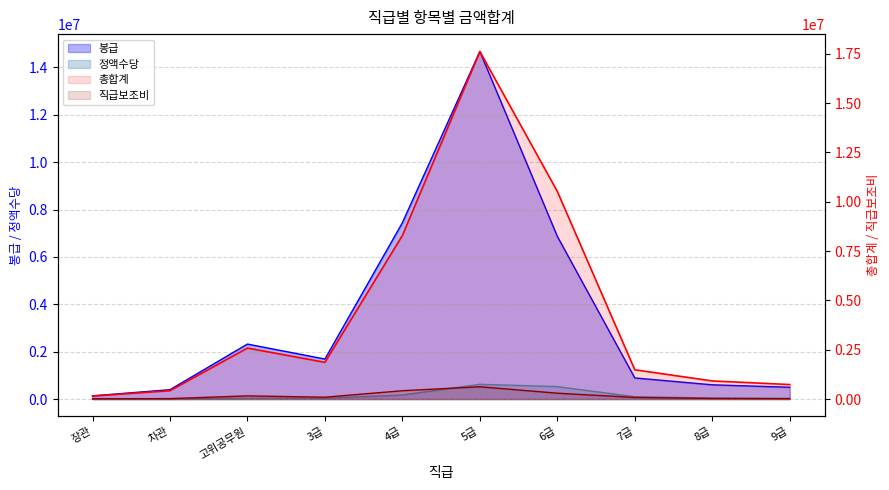

The 직급보조비 series shows 10147 at 9급. True or false?

False